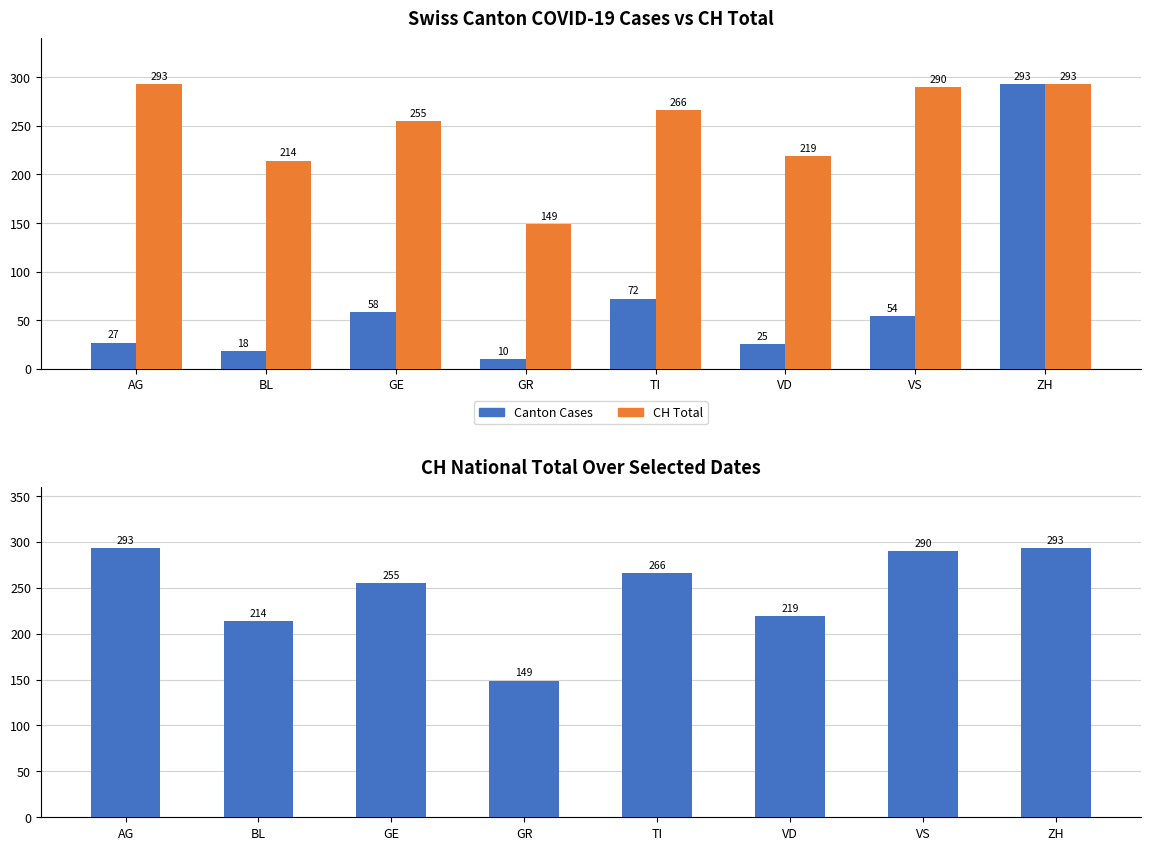

What is the value of the Canton Cases bar at the 4th from the left?

10